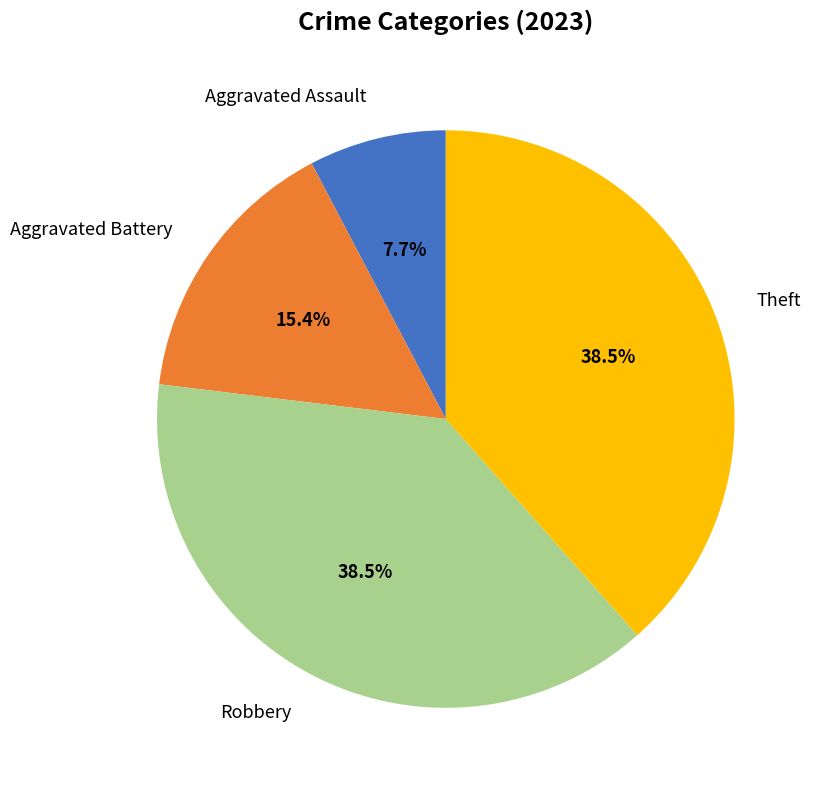

What percentage do Robbery and Aggravated Battery together represent?

53.8%